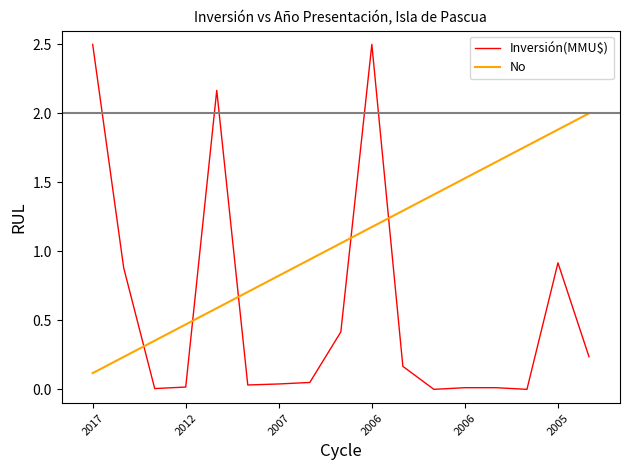

List the series in order of their peak value, lowest first.

No, Inversión(MMU$)